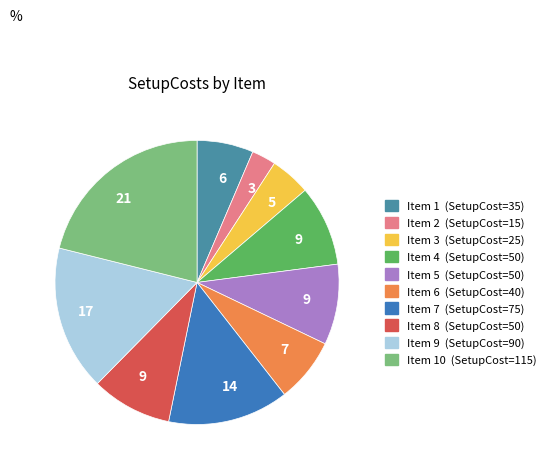

Count the number of slices in the pie.

10